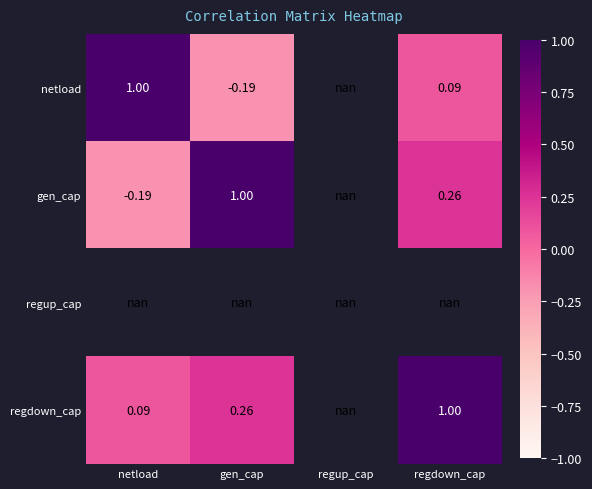

Where is netload nearest to the value 0?

regdown_cap